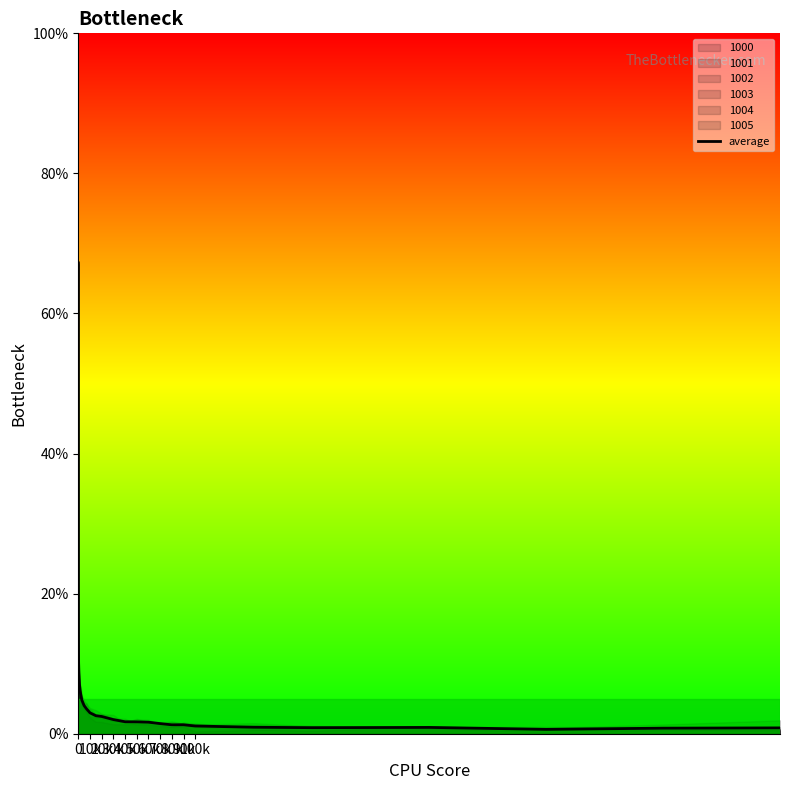

Reading left to right, extract all data points from this chart.

0.7	0.5	0.5	0.4	0.4	0.3	0.3	0.2	0.2	0.2	0.2	0.1	0.1	0.1	0.1	0.1	0.1	0.1	0.1	0.1	0.0	0.0	0.0	0.0	0.0	0.0	0.0	0.0	0.0	0.0	0.0	0.0	0.0	0.0	0.0	0.0	0.0	0.0	0.0	0.0